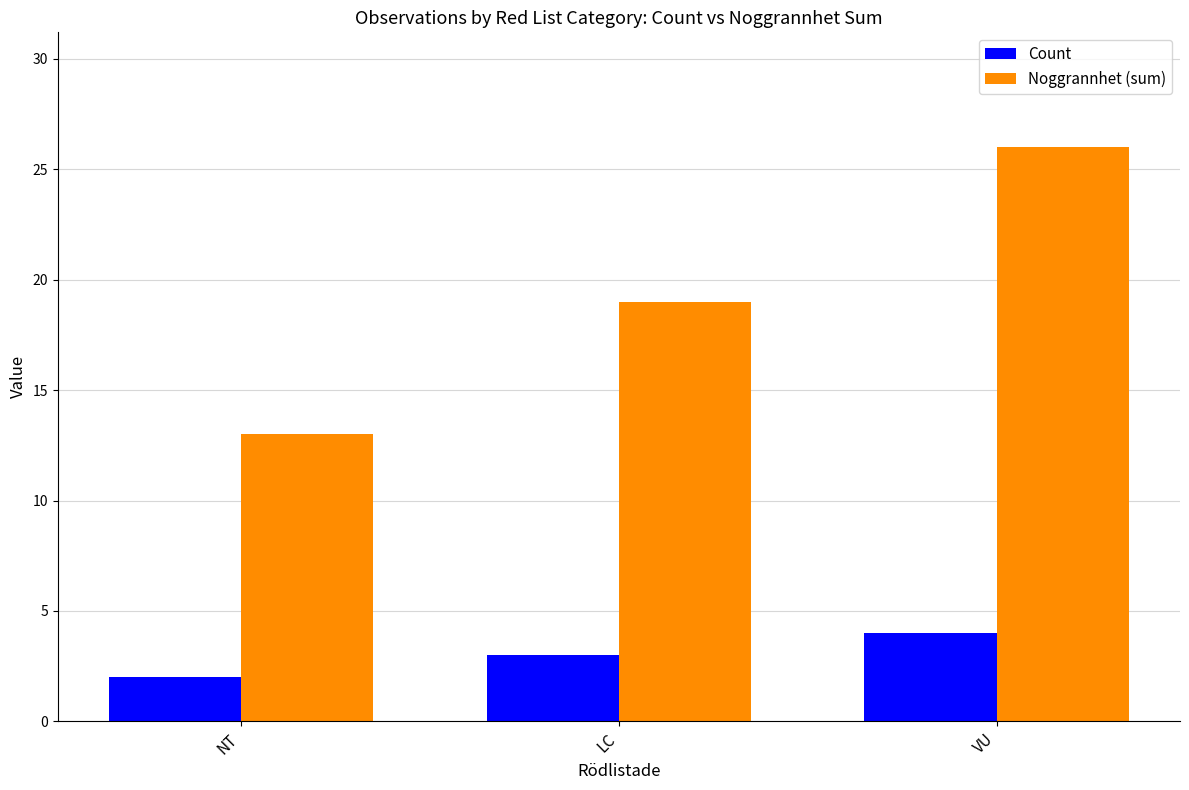

List the series in order of their overall mean, highest first.

Noggrannhet (sum), Count